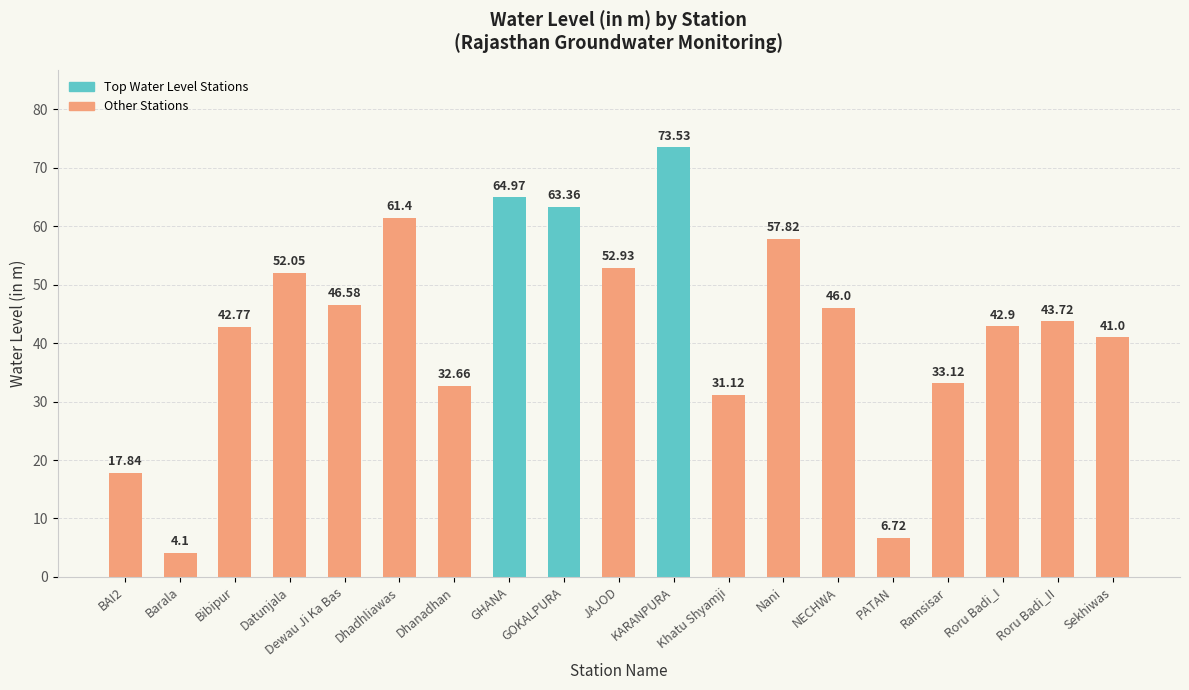

Rank the categories by value from lowest to highest.

Barala, PATAN, BAI2, Khatu Shyamji, Dhanadhan, Ramsisar, Sekhiwas, Bibipur, Roru Badi_I, Roru Badi_II, NECHWA, Dewau Ji Ka Bas, Datunjala, JAJOD, Nani, Dhadhliawas, GOKALPURA, GHANA, KARANPURA